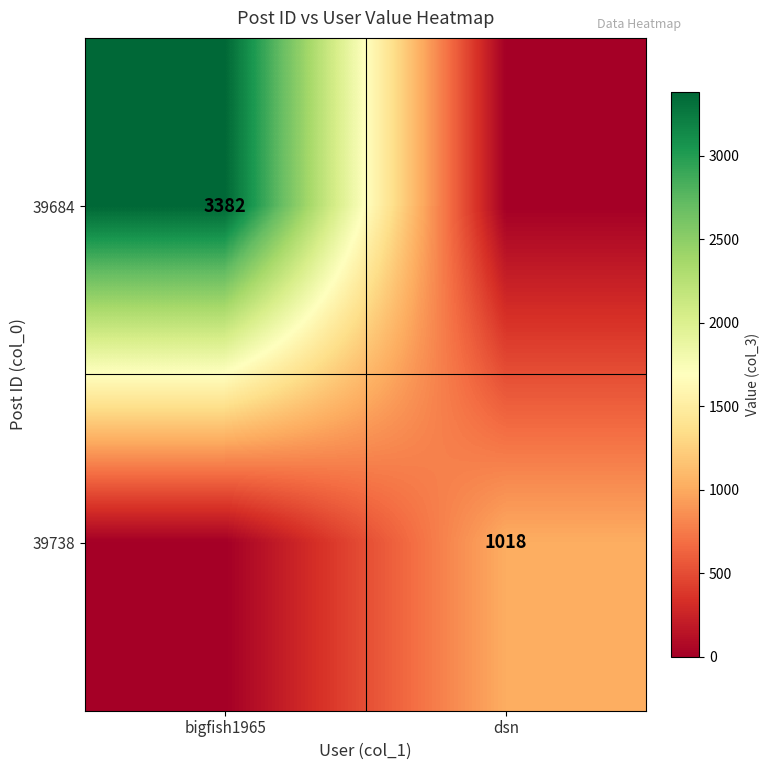

Is it true that 39684 equals 5309 at bigfish1965?

False